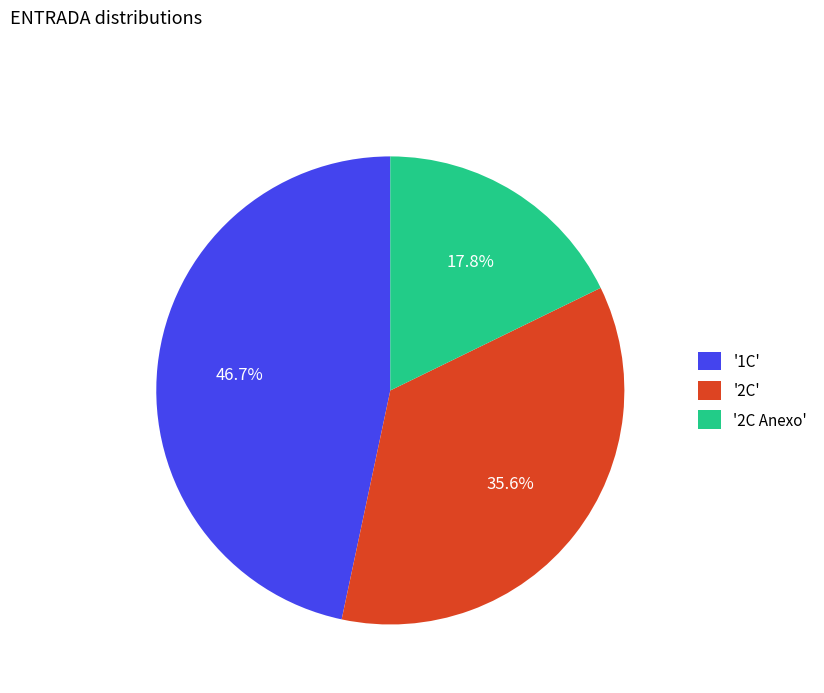

Between '2C Anexo' and '1C', which is larger?

'1C'